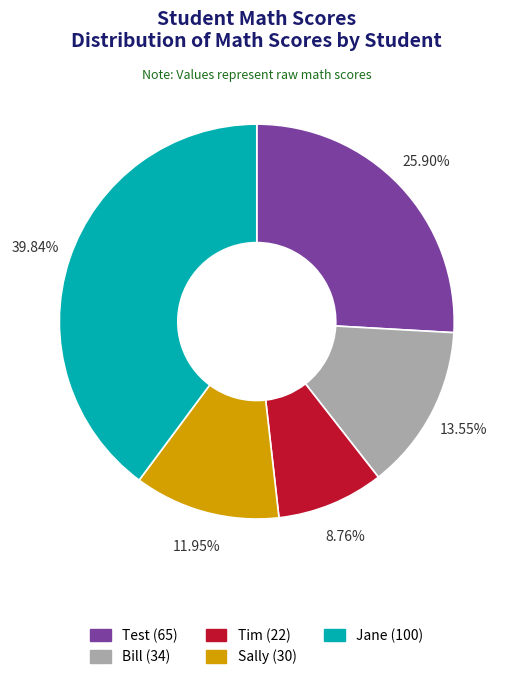

Does Jane account for over 50% of the chart?

No